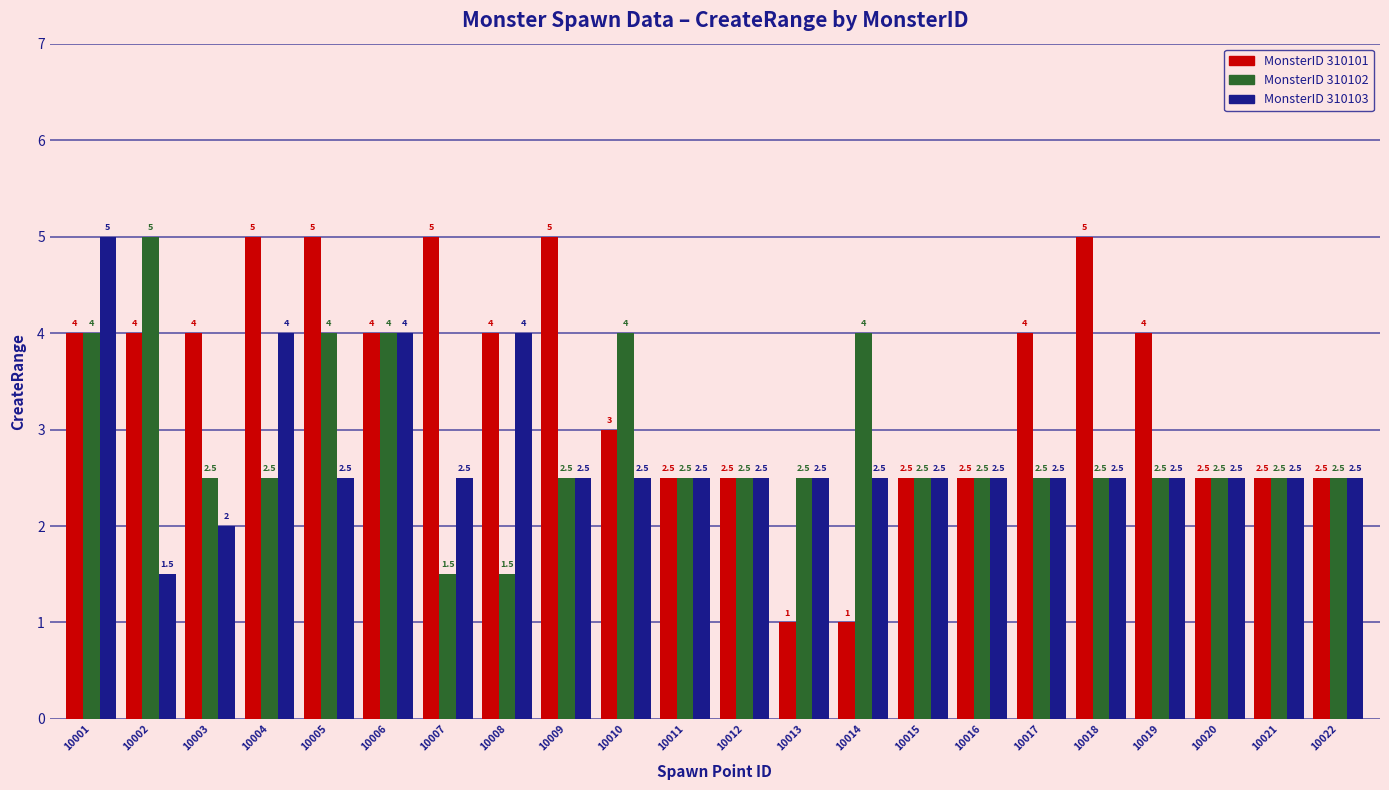

Rank the series by their average value, from lowest to highest.

MonsterID 310103, MonsterID 310102, MonsterID 310101